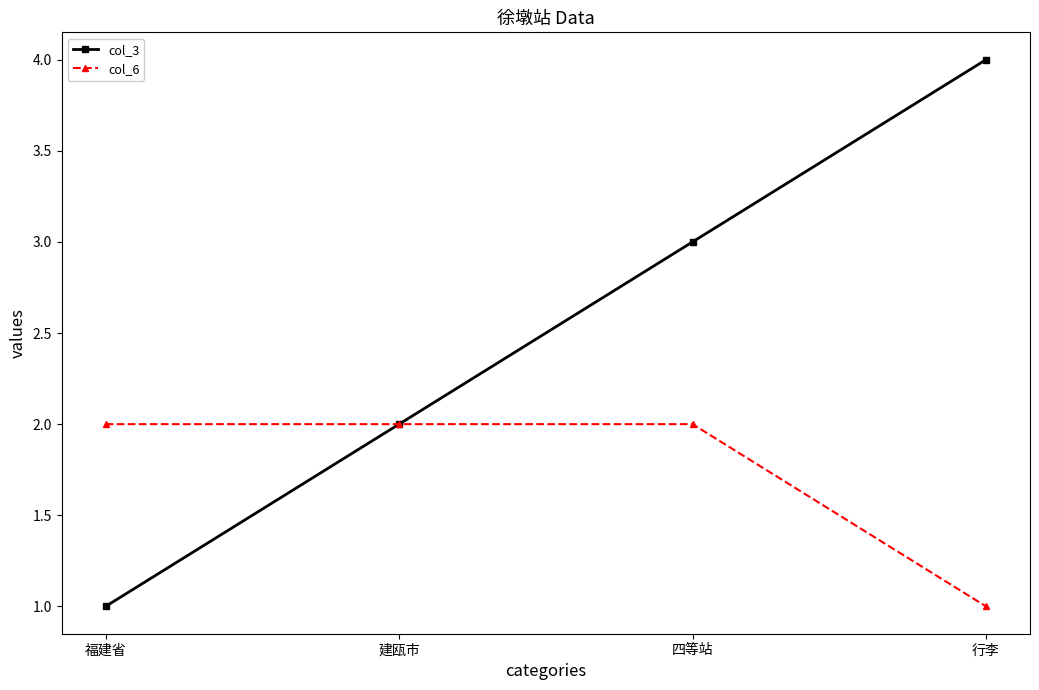

Is the value of col_6 at 行李 greater than the value of col_3 at 建瓯市?

No